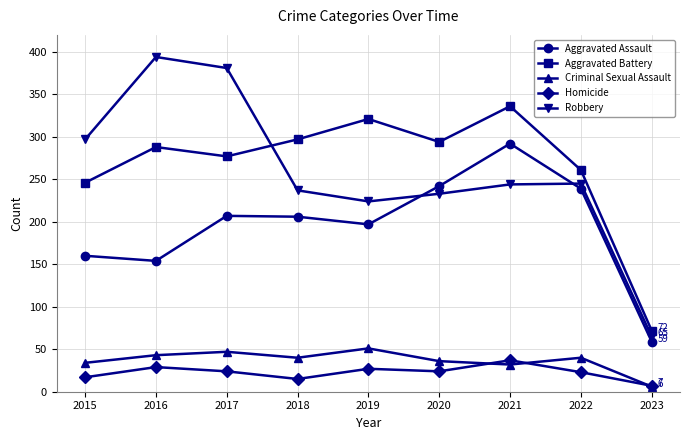

Rank the series at 2019 from lowest to highest value.

Homicide, Criminal Sexual Assault, Aggravated Assault, Robbery, Aggravated Battery